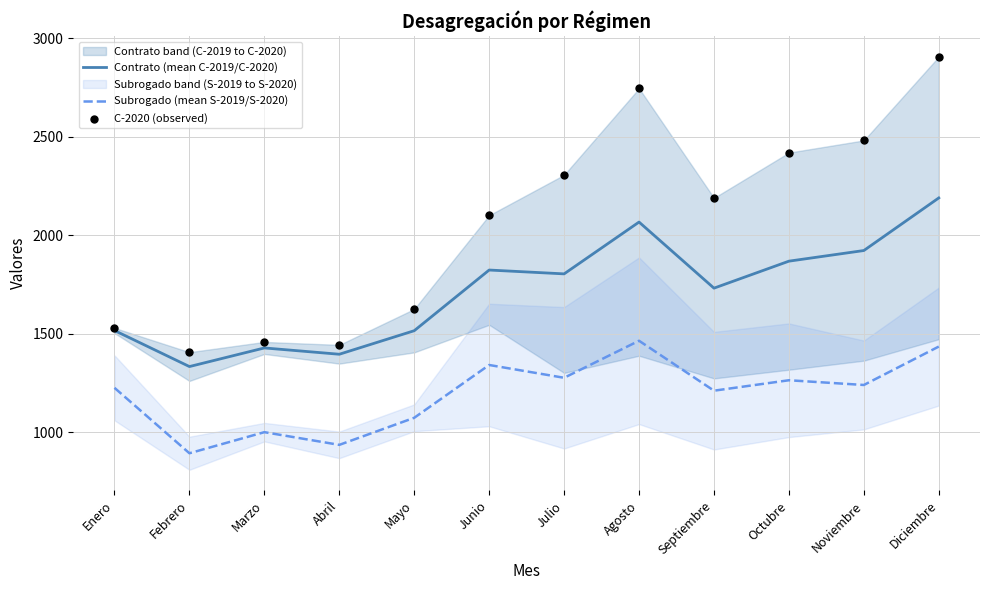

At which category is the sum across all series the highest?

Diciembre